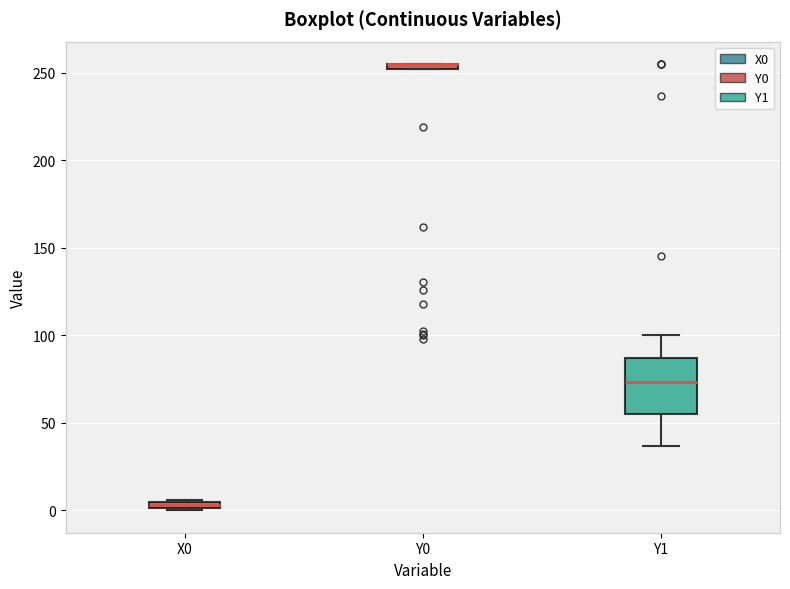

Comparing the boxes themselves (not the whiskers), which one is the tallest?

Y1